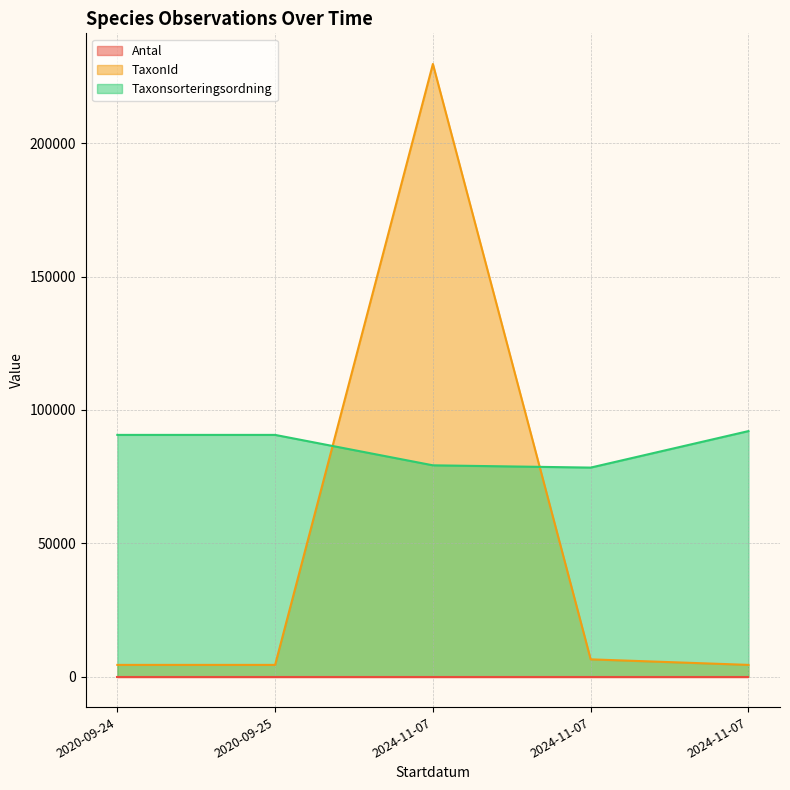

Does the chart have visible grid lines?

Yes